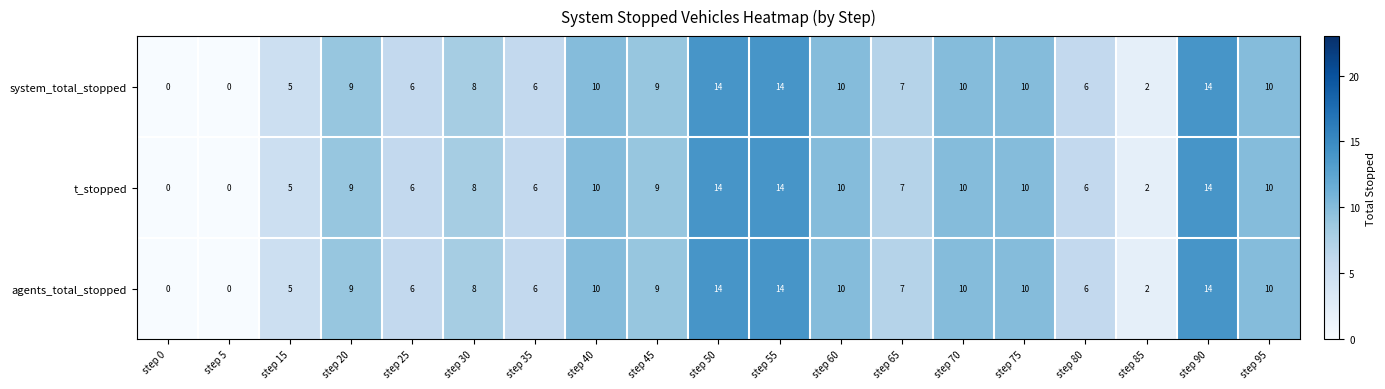

What is the sum of all system_total_stopped values?

150